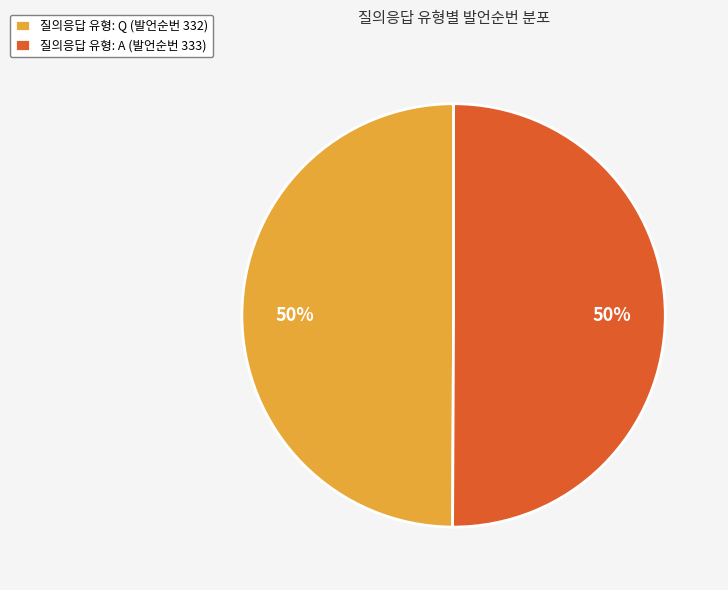

Is the sum of 질의응답 유형: A (발언순번 333) and 질의응답 유형: Q (발언순번 332) greater than half?

Yes